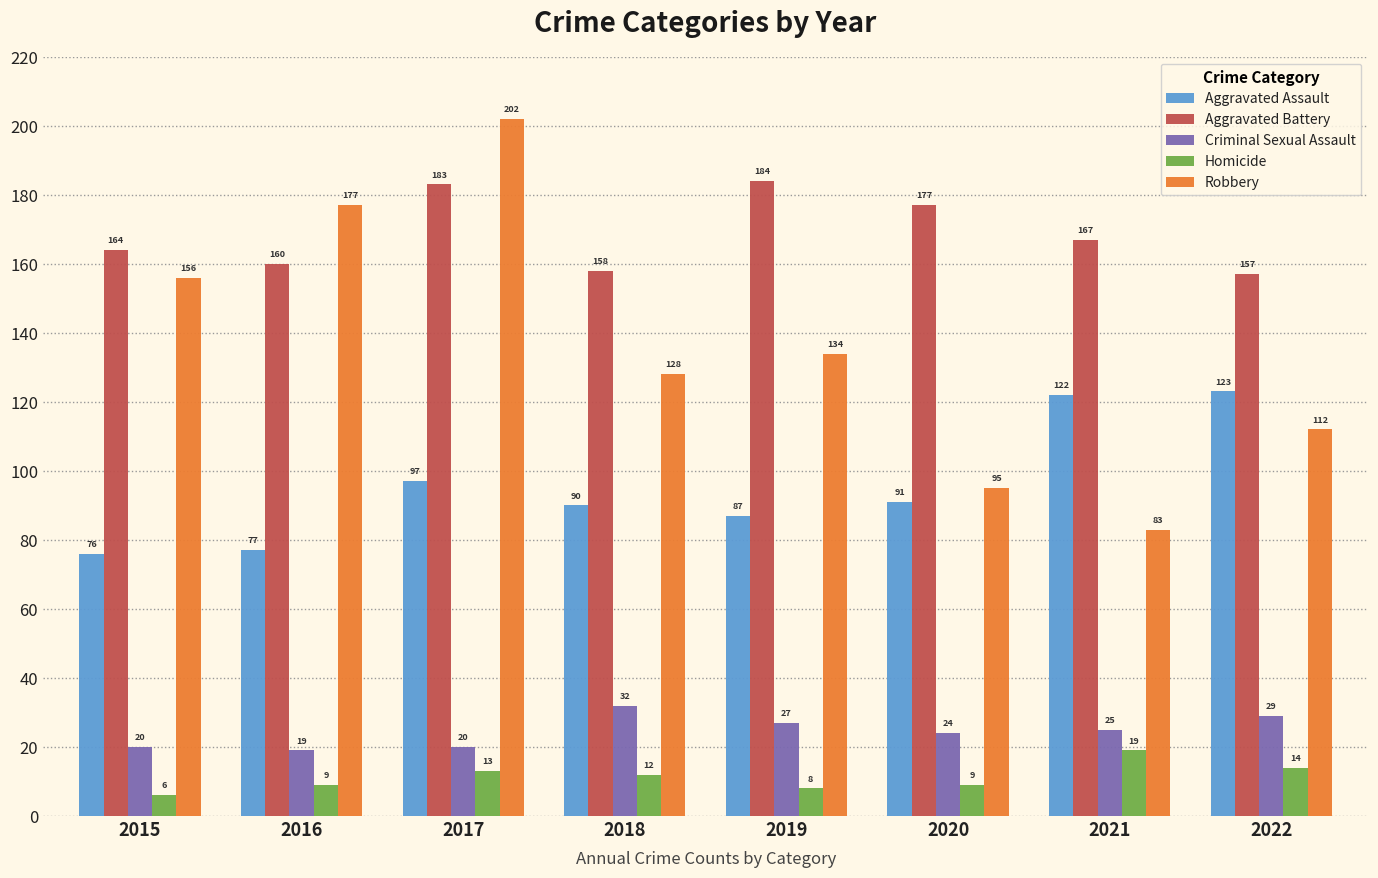

List the labels in order of Robbery value, smallest first.

2021, 2020, 2022, 2018, 2019, 2015, 2016, 2017